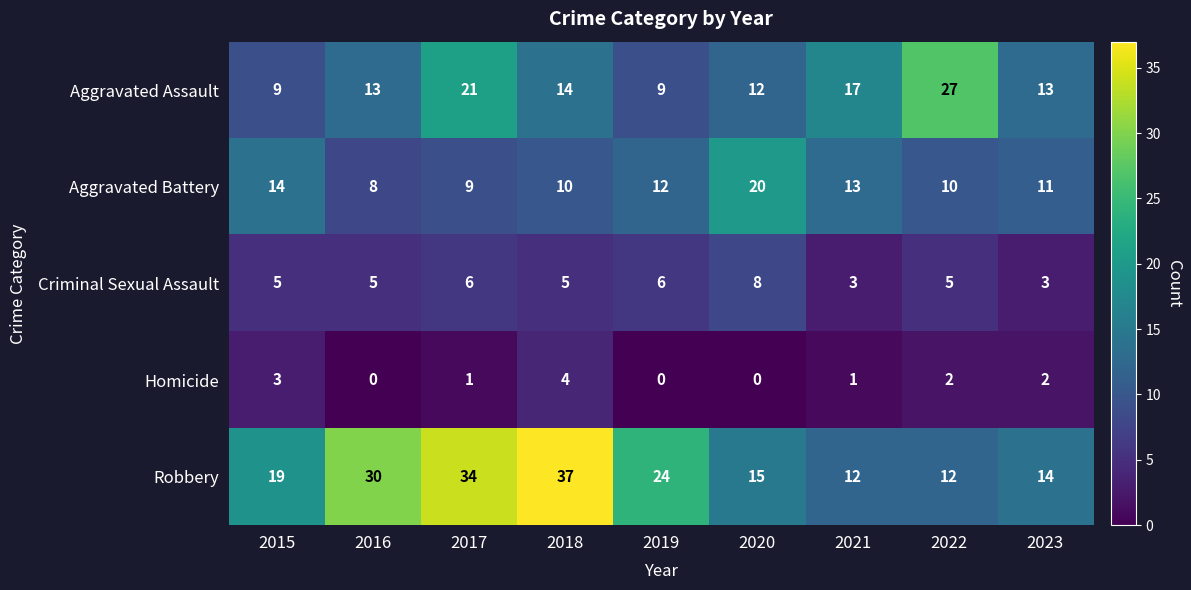

Which series changed the most between 2015 and 2023?

Robbery